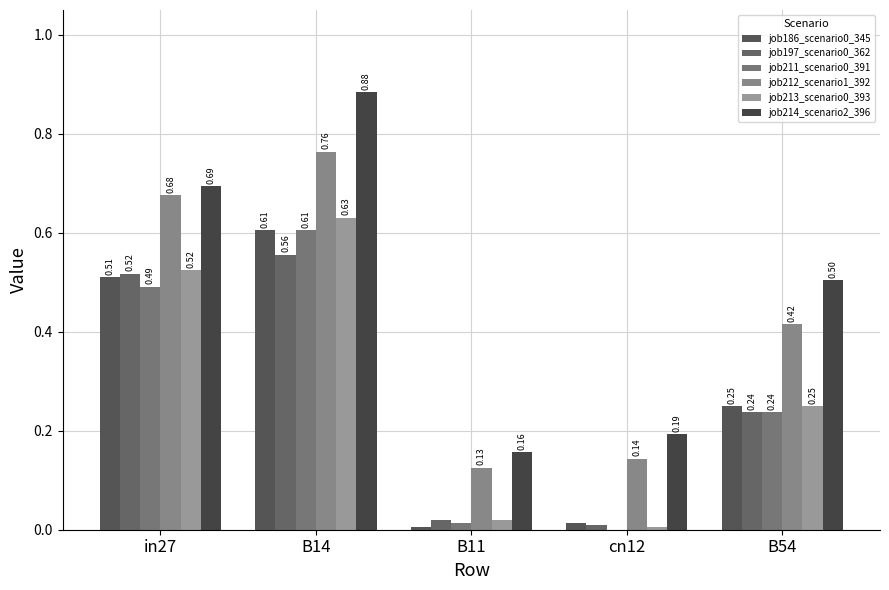

How many groups of bars are there?

5